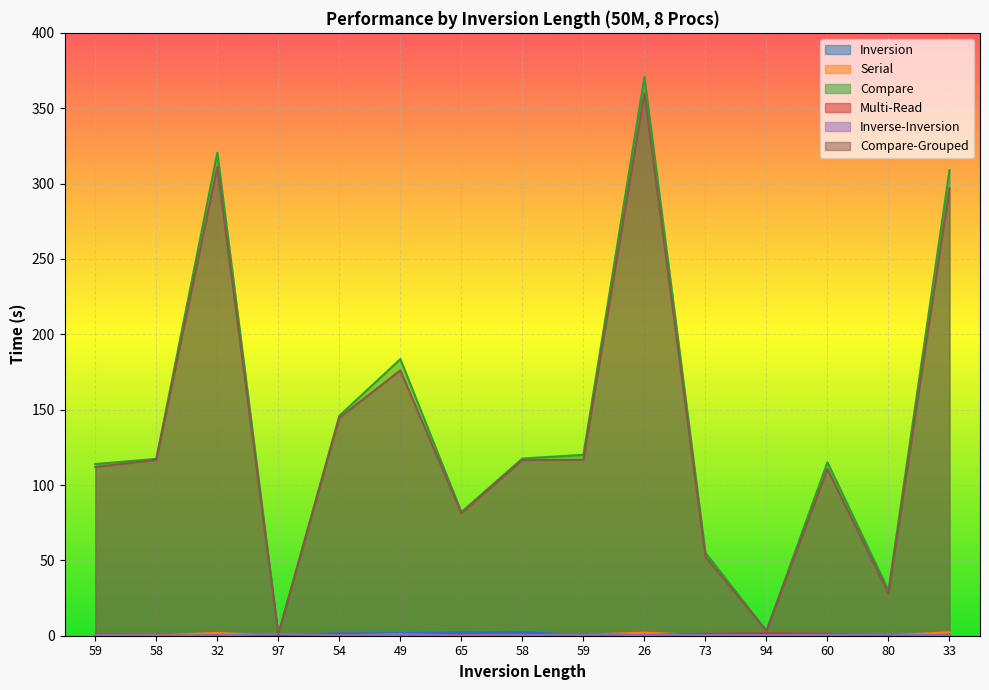

After their last crossing, which series has the higher values: Serial or Inversion?

Serial